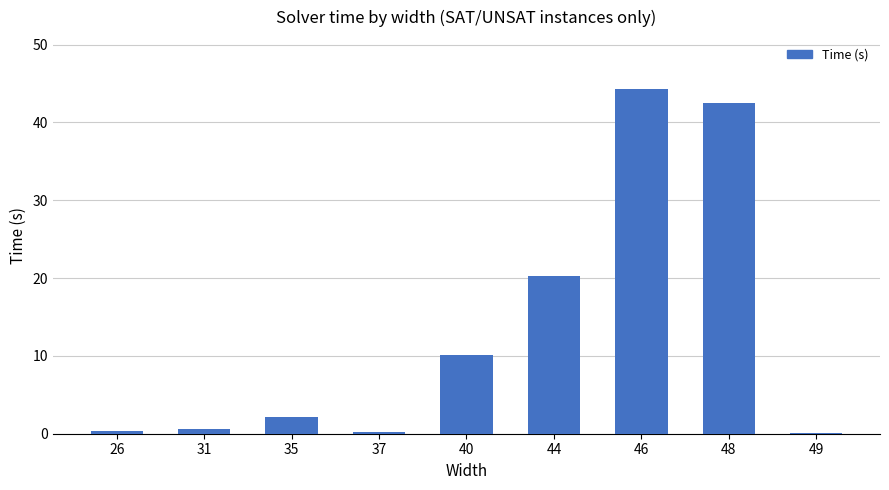

What is the sum of all values?

120.5